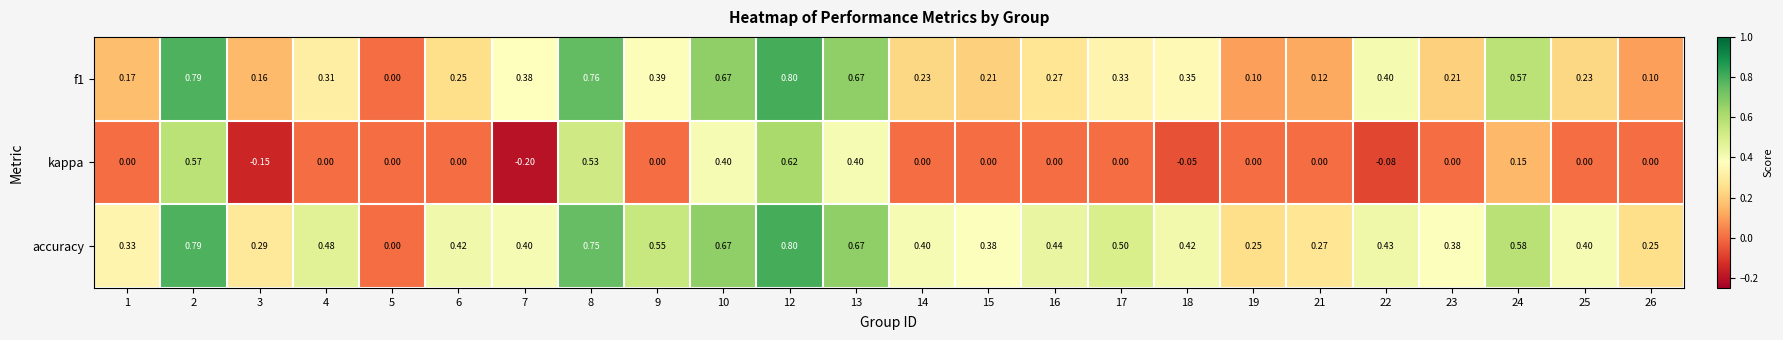

At which category is the sum across all series the highest?

12